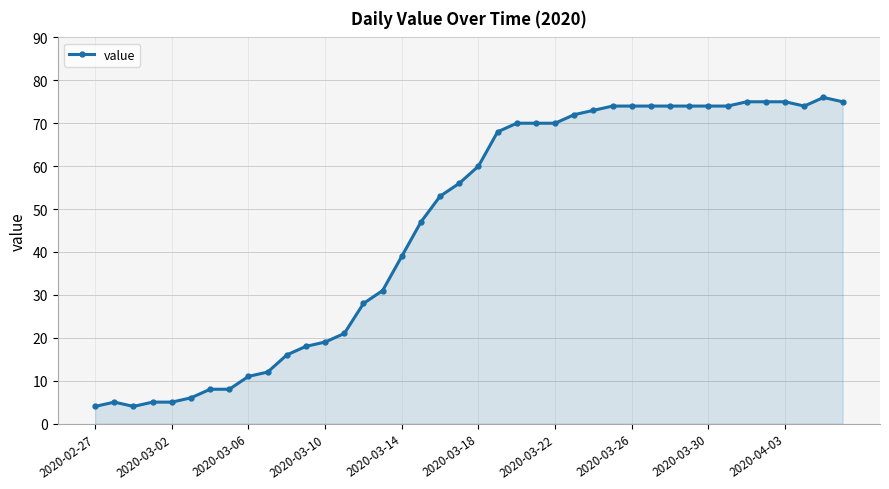

Reading left to right, transcribe all the data shown in this chart.

4	5	4	5	5	6	8	8	11	12	16	18	19	21	28	31	39	47	53	56	60	68	70	70	70	72	73	74	74	74	74	74	74	74	75	75	75	74	76	75